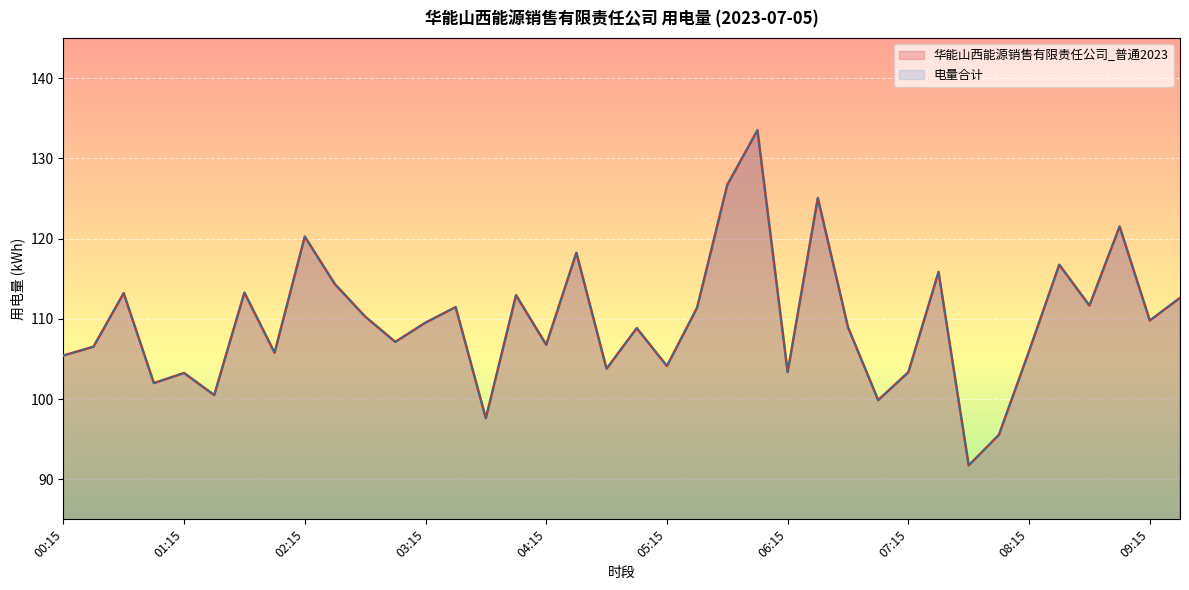

What is the average value of the 华能山西能源销售有限责任公司_普通2023 series?

109.7